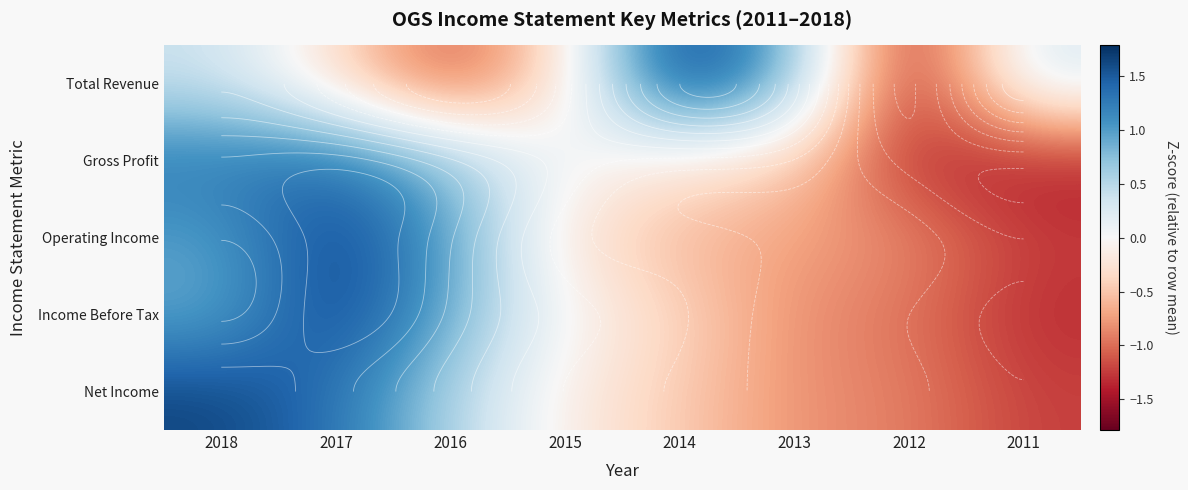

At which label is Income Before Tax closest to 0?

2015